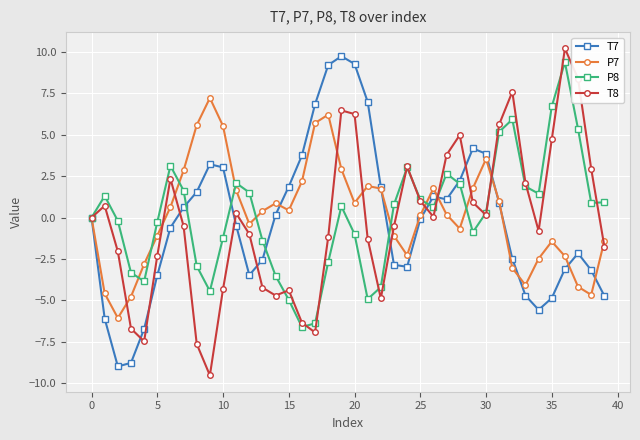

What is the value of the P8 point at the 31st from the left?

0.3